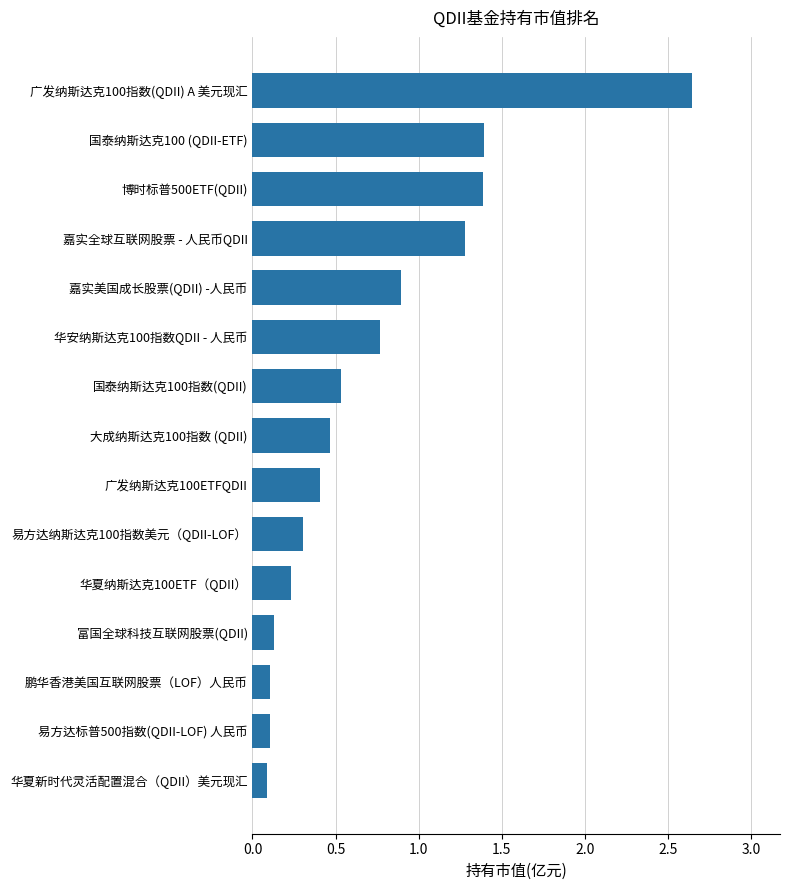

The value at 嘉实全球互联网股票 - 人民币QDII is 1.3. True or false?

True